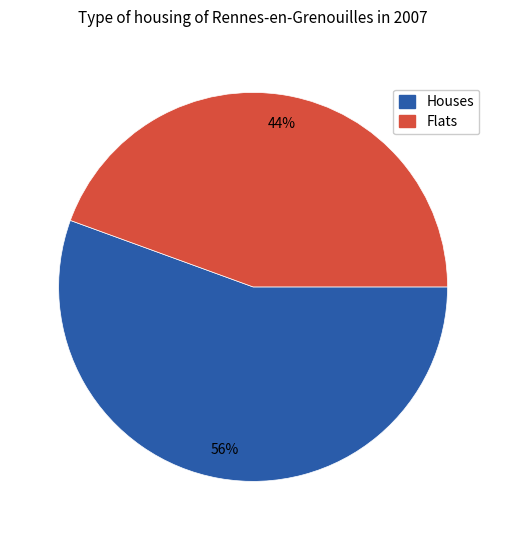

How many segments does this pie chart have?

2